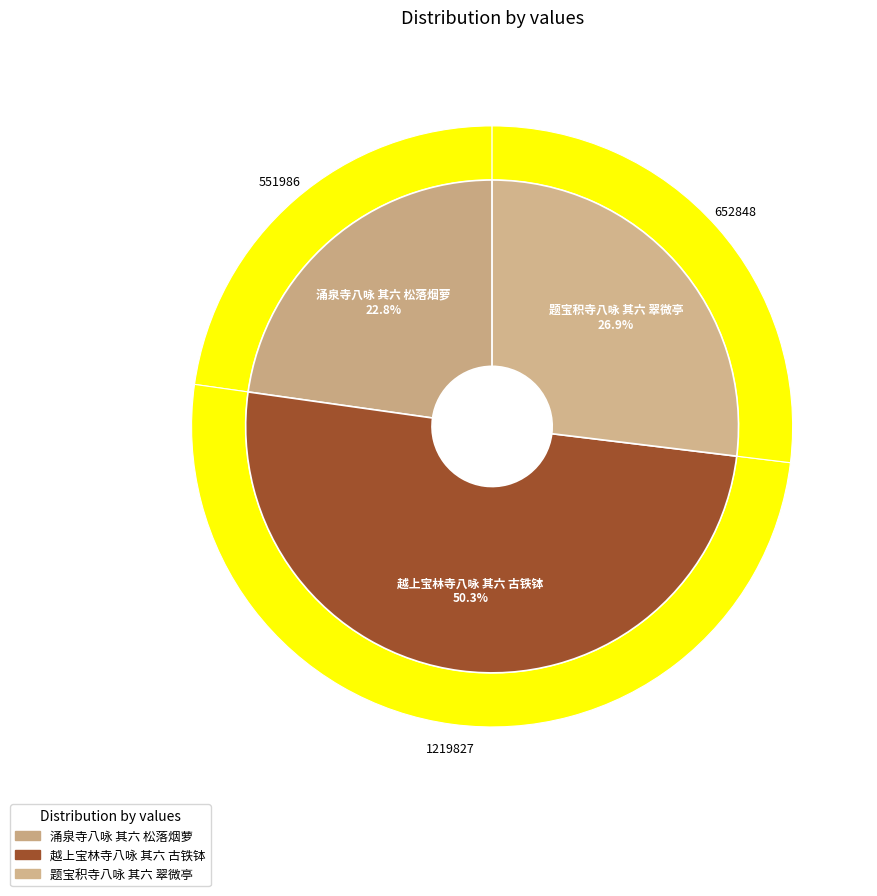

What is the change in value from 涌泉寺八咏 其六 松落烟萝 to 题宝积寺八咏 其六 翠微亭?

+100862